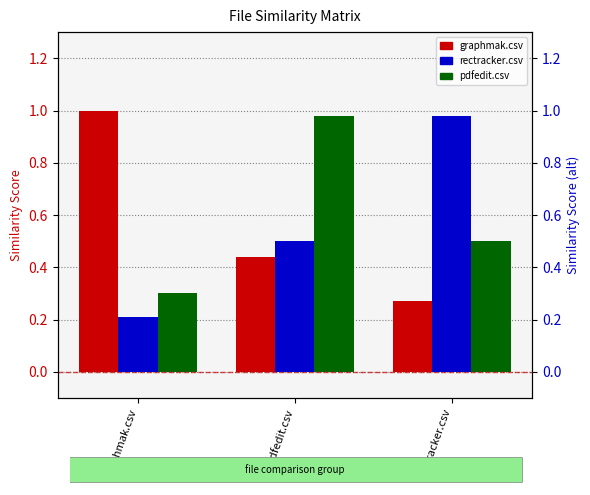

Is the value of pdfedit.csv at rectracker.csv greater than the value of rectracker.csv at pdfedit.csv?

No